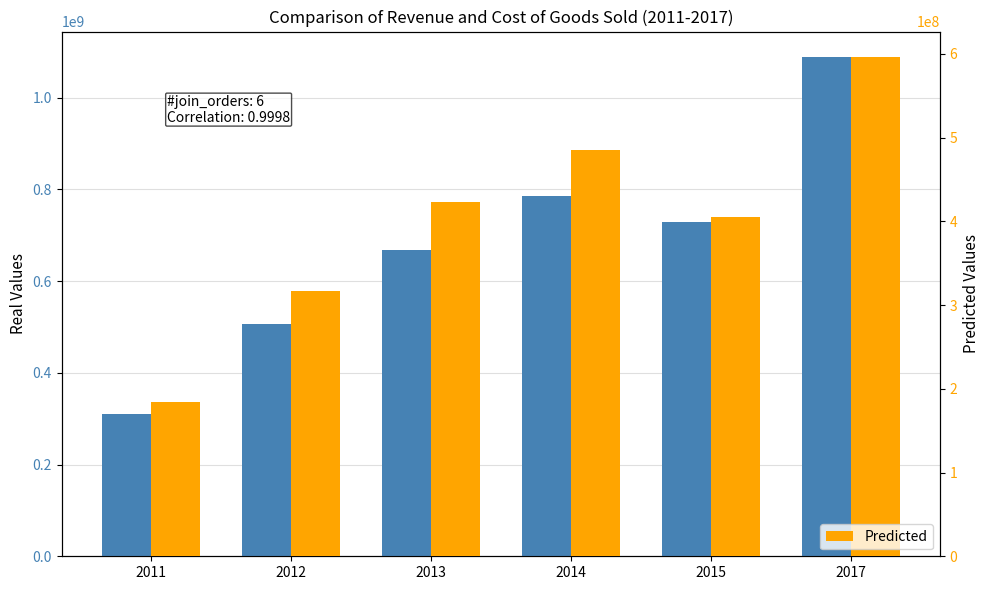

Between 2011 and 2013, which is larger?

2013